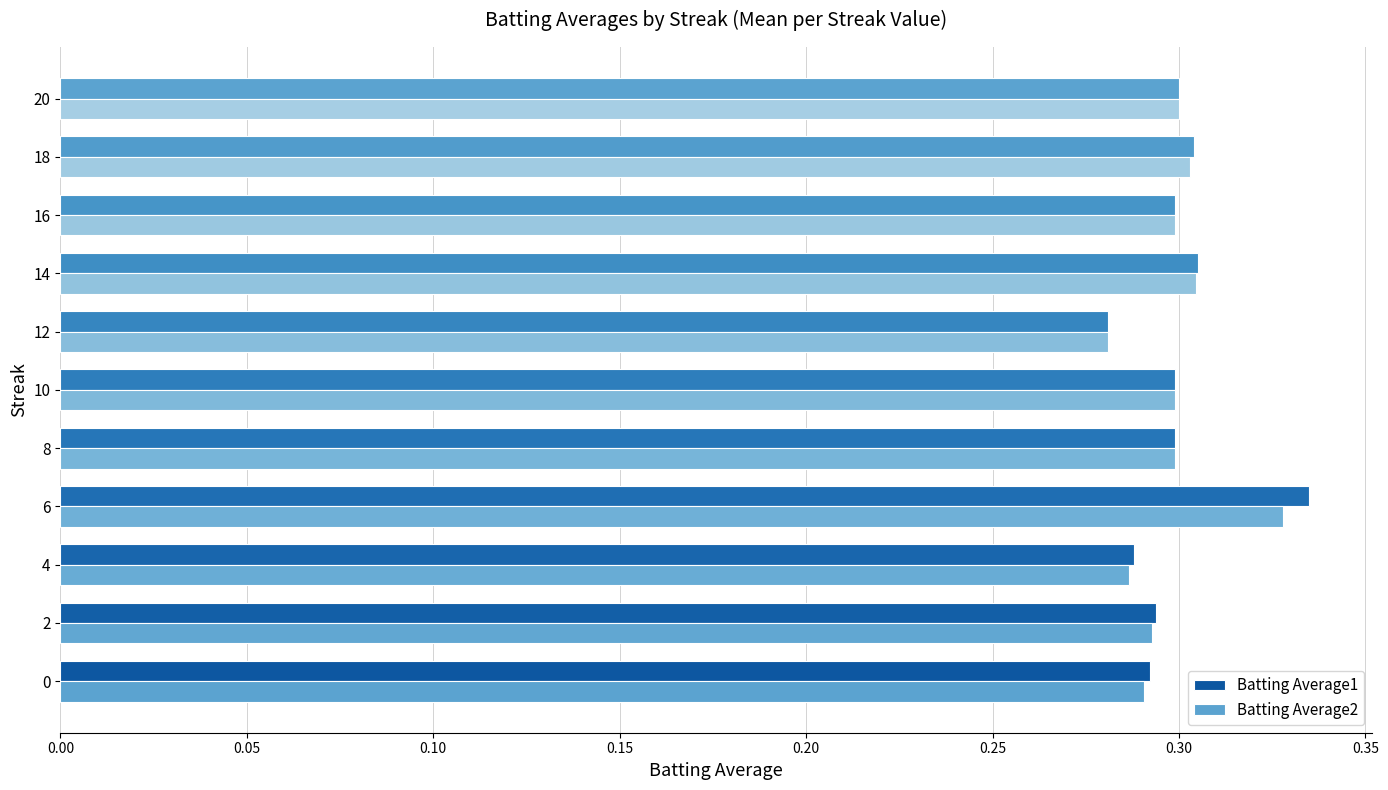

What is the value of the Batting Average1 bar at the 8th from the left?

0.3